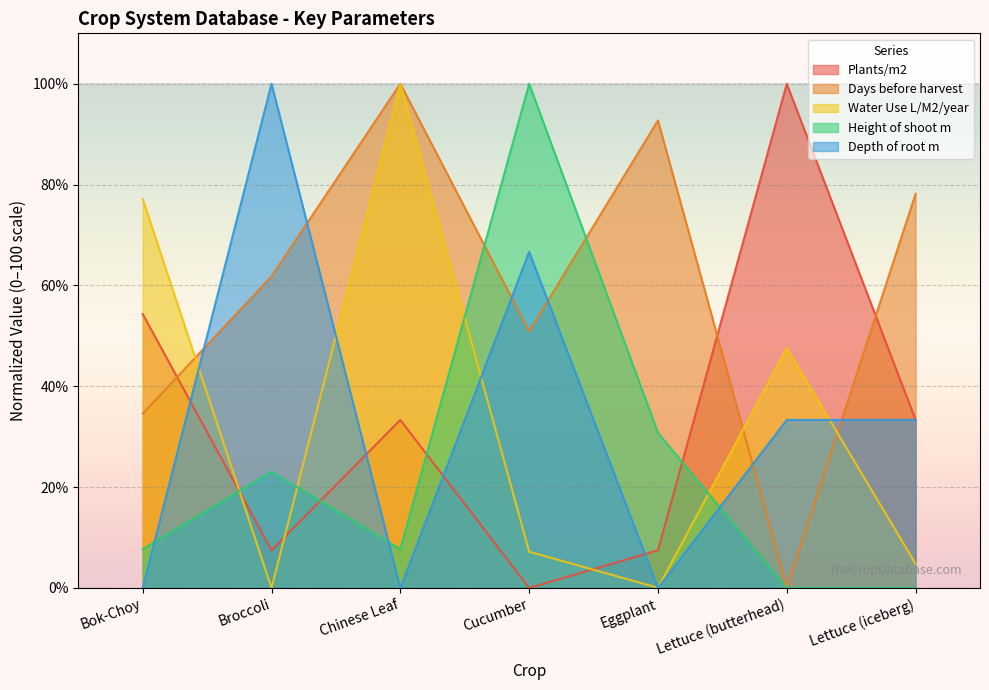

Which series has the largest total across all categories?

Days before harvest